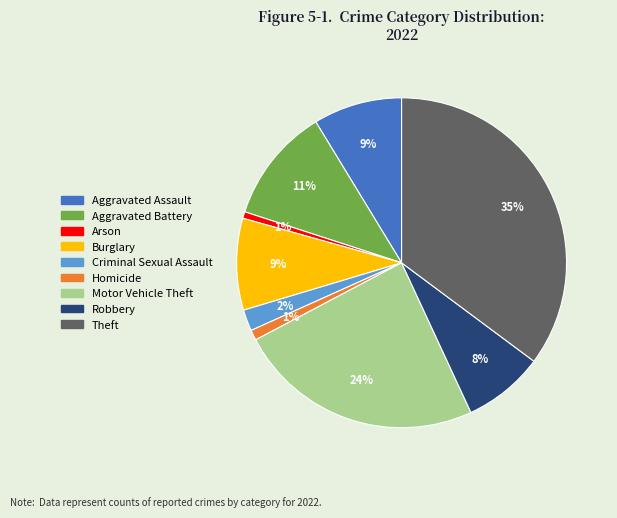

Combined, do Criminal Sexual Assault and Arson account for over 50%?

No